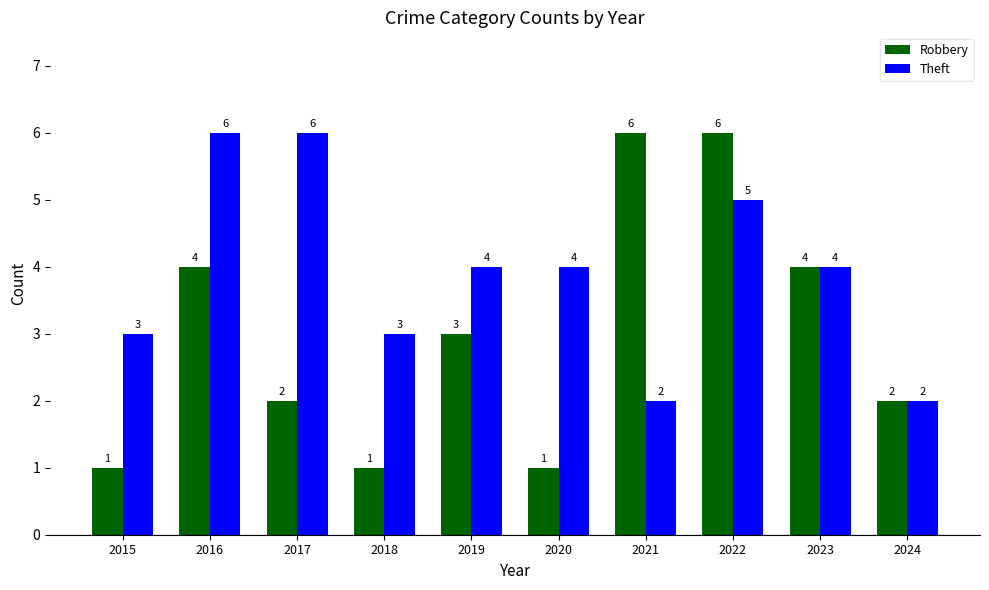

The value of Robbery at 2020 is 0. True or false?

False